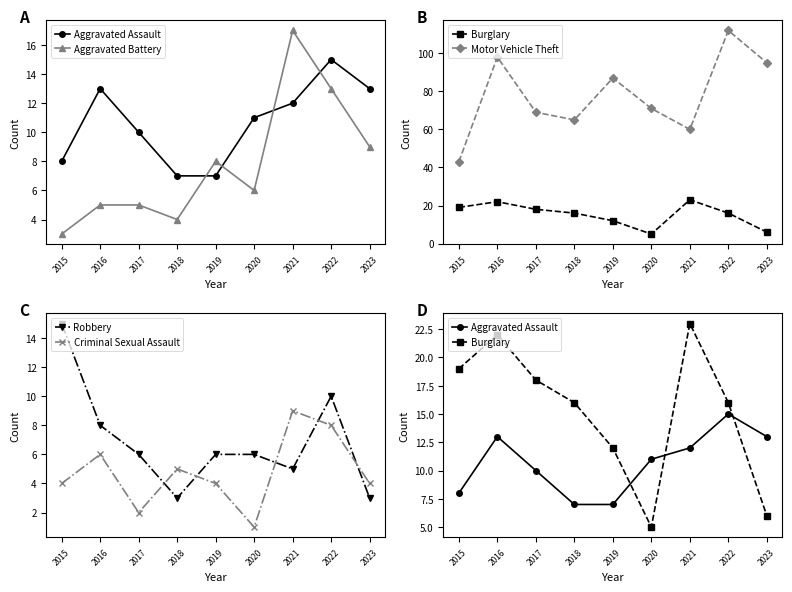

What are all the series names shown in the legend?

Aggravated Assault, Aggravated Battery, Burglary, Motor Vehicle Theft, Robbery, Criminal Sexual Assault